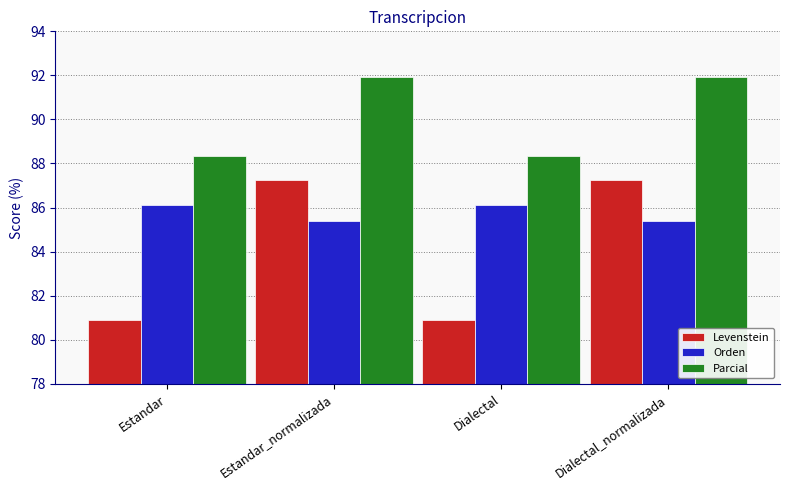

What is the maximum value shown in the chart?

91.9